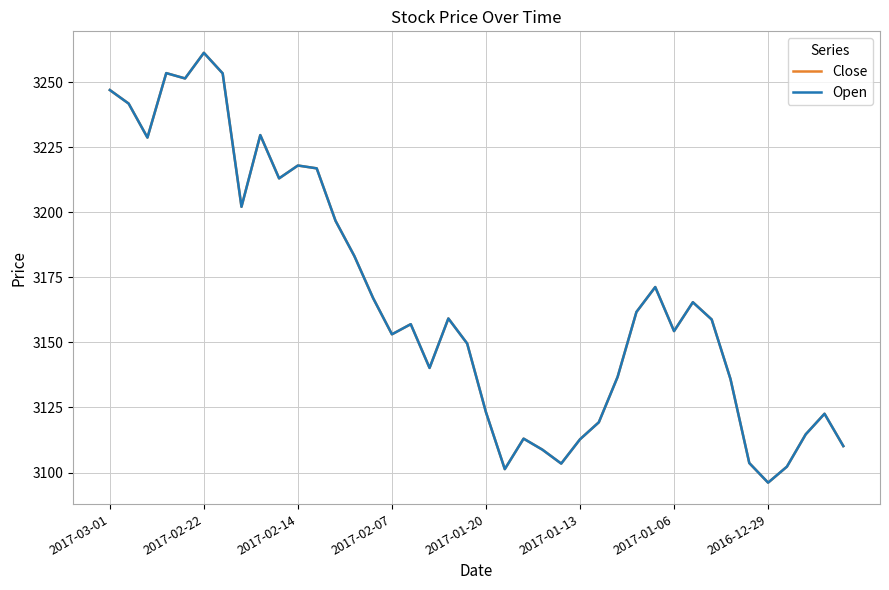

How many lines are shown in the chart?

2